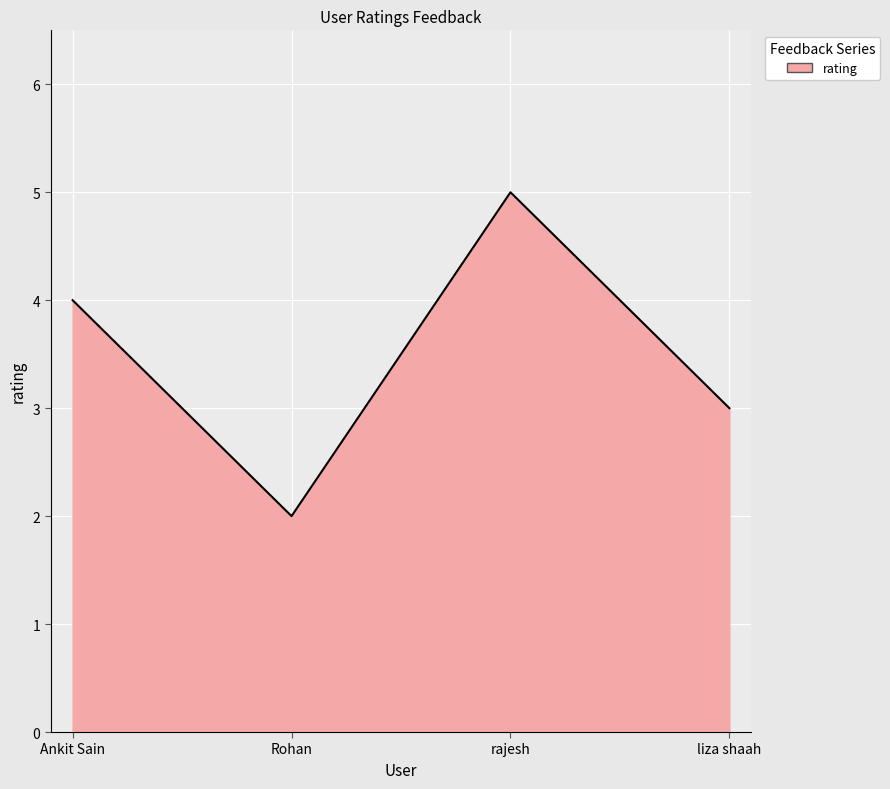

What is the difference between the values at Rohan and rajesh?

3